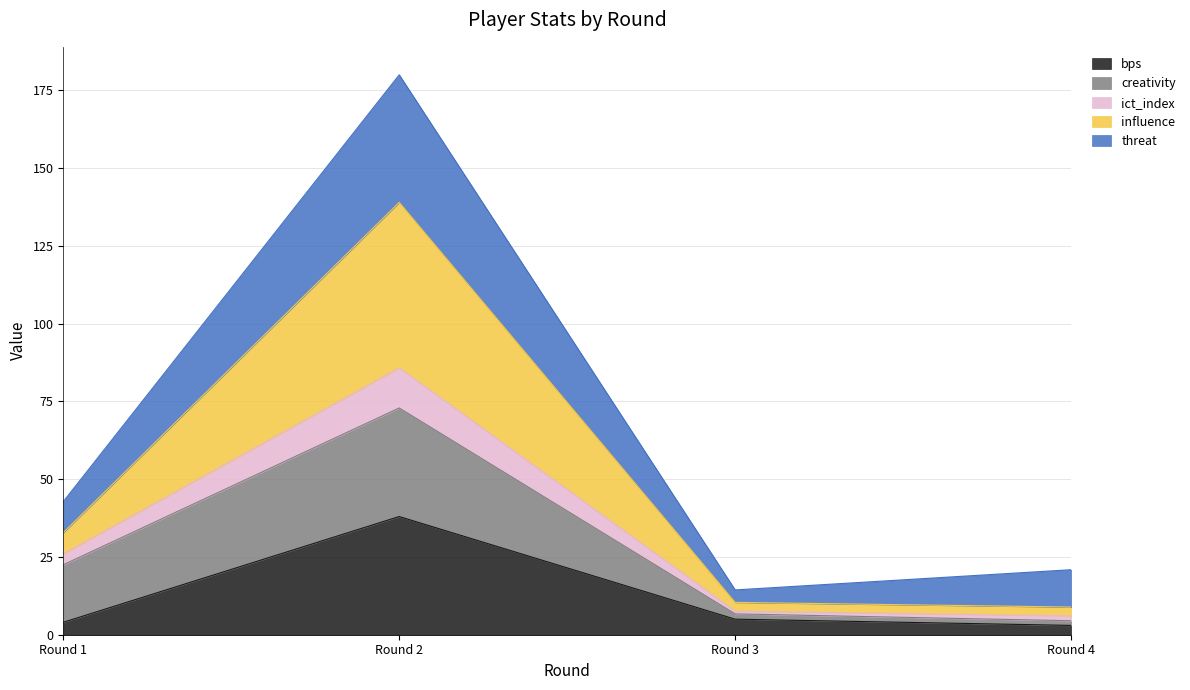

The value of bps at Round 3 is 5.0. True or false?

True